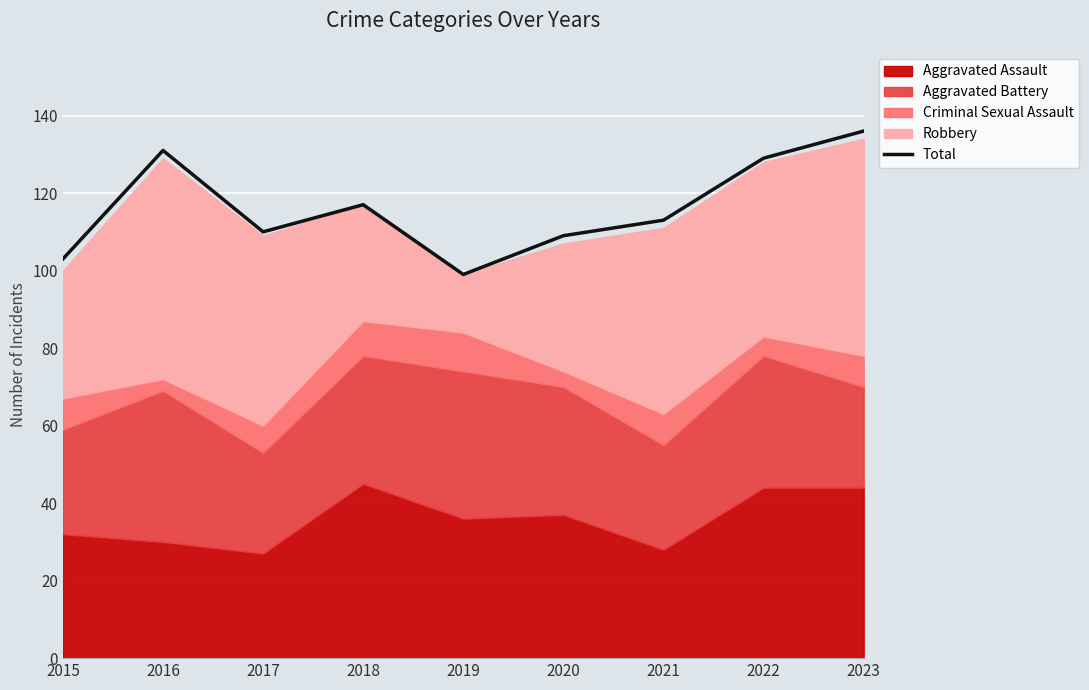

Does the chart display data point markers on the line(s)?

No